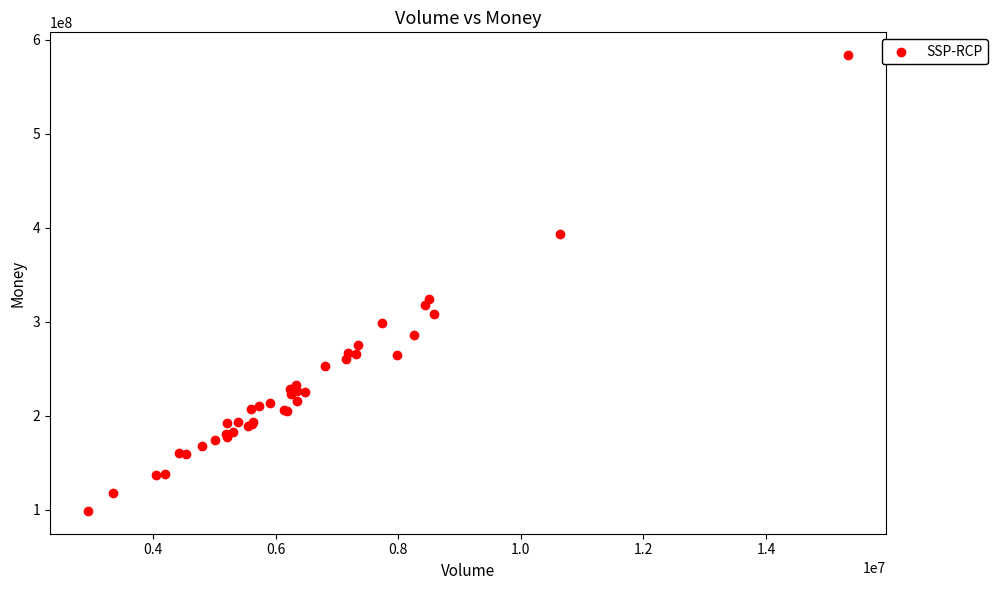

What Y value in the scatter plot is closest to 341130034?

323703482.0